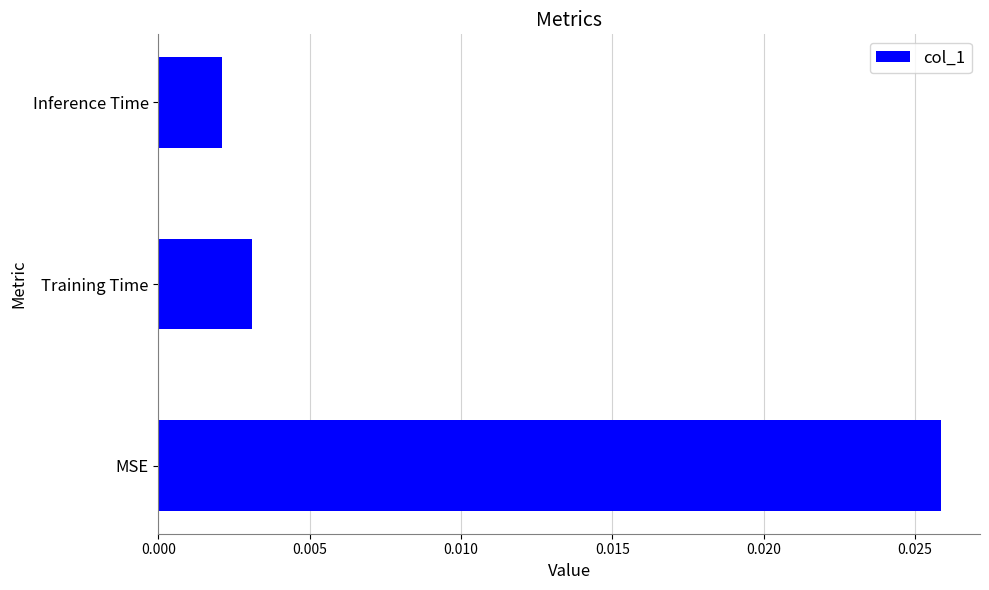

List the labels in order of value, largest first.

MSE, Training Time, Inference Time